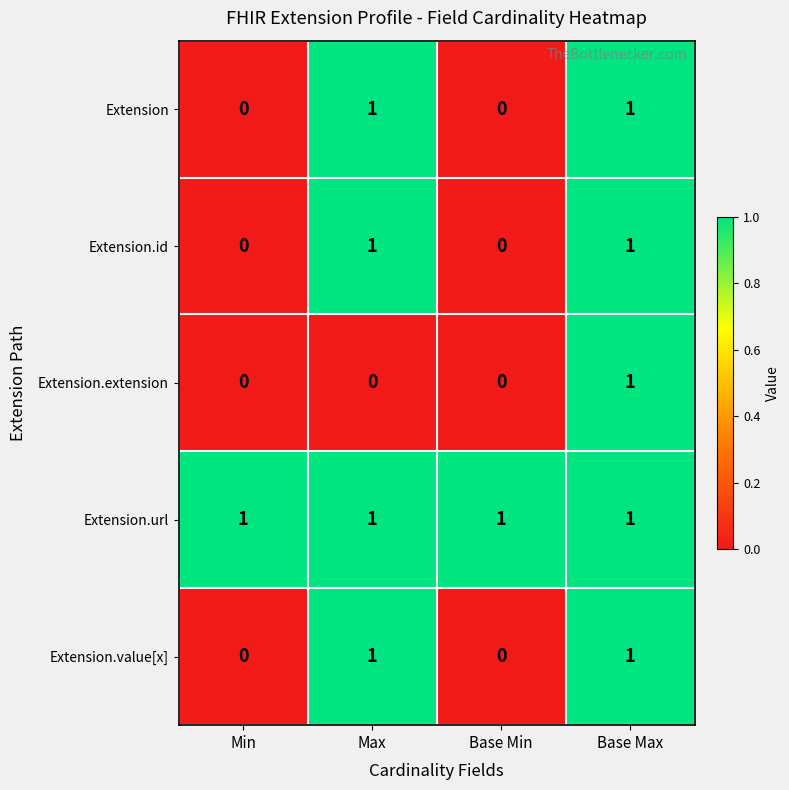

The Extension.id series shows 0 at Min. True or false?

True